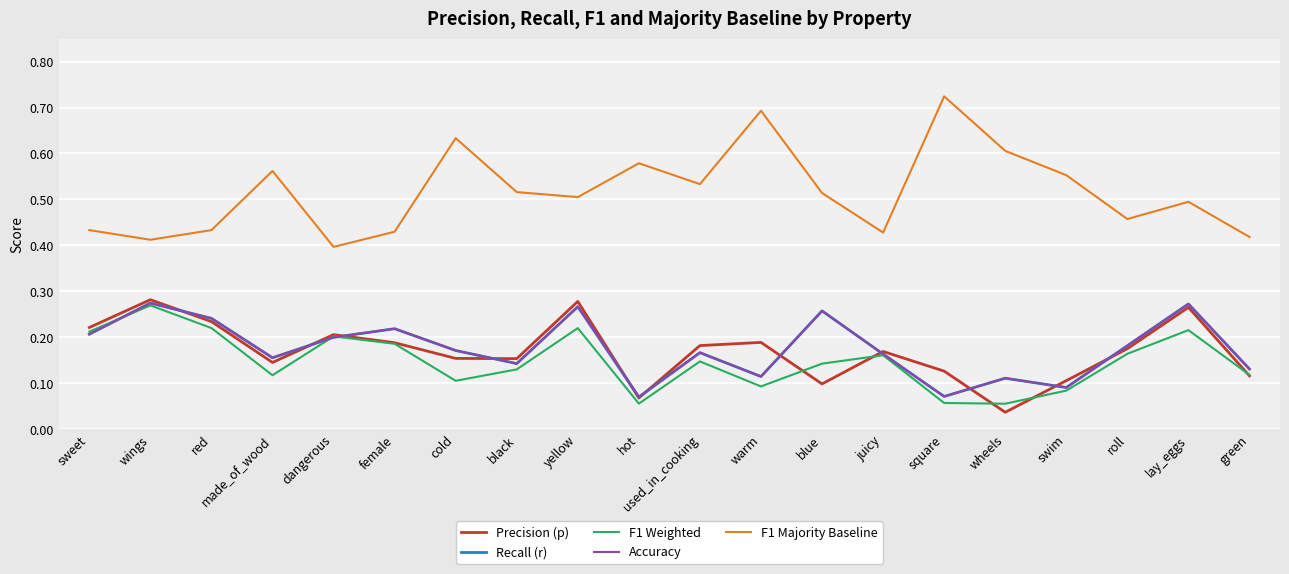

Is this an area chart (filled region under the line)?

No